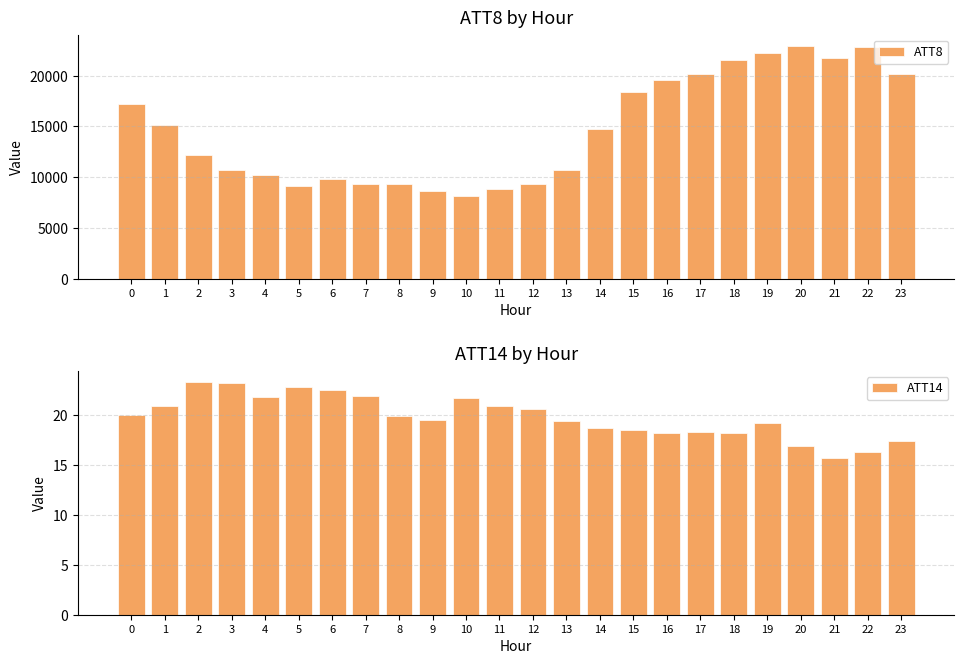

What is the total value across all series at 22?

22816.3